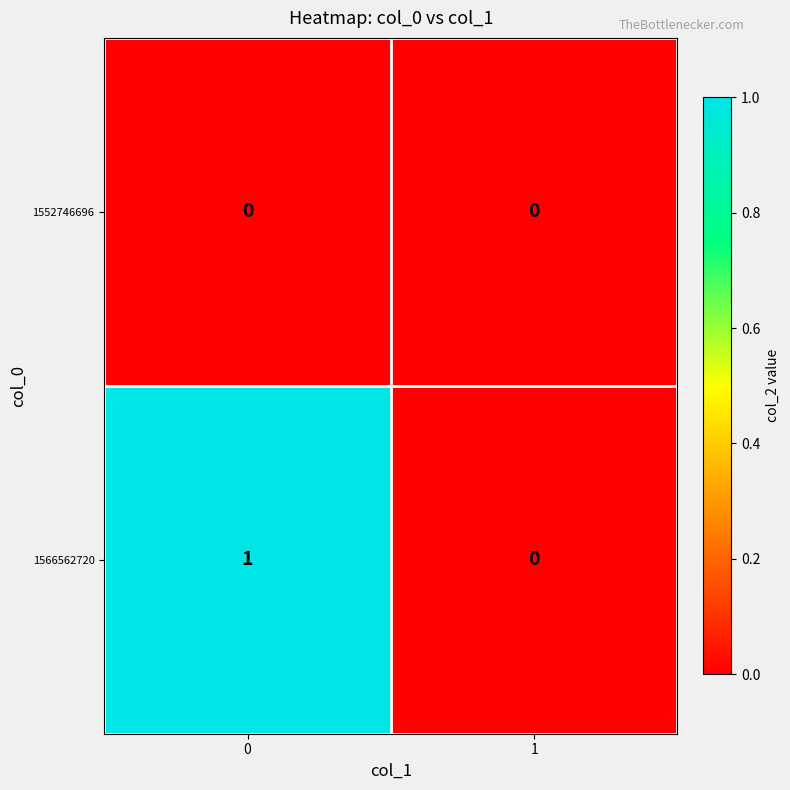

What is the spread (max minus min) of values at 0?

1